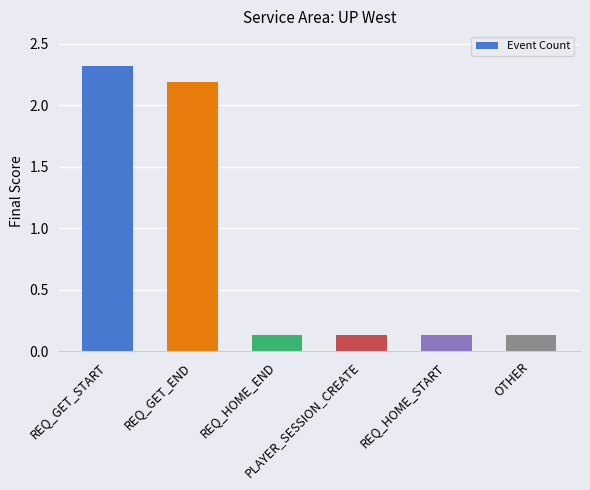

What is the sum of all values?

5.0